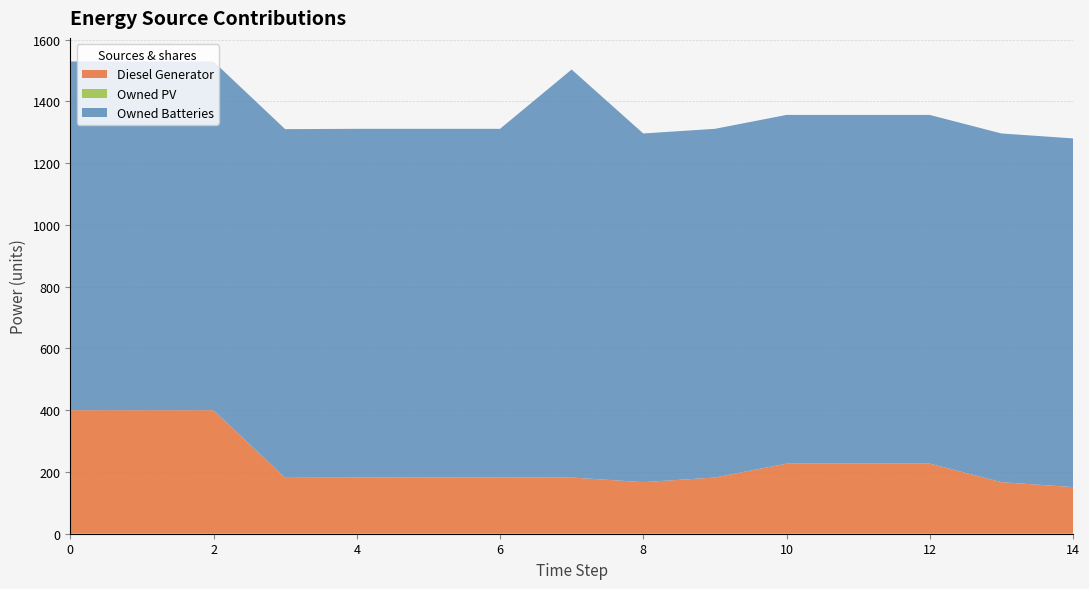

Reading right to left, extract all data points from this chart.

Diesel Generator: 14=151	13=167	12=227	11=227	10=227	9=182	8=167	7=182	6=182	5=182	4=182	3=181	2=400	1=400	0=400
Owned PV: 14=0	13=0	12=0	11=0	10=0	9=0	8=0	7=0	6=0	5=0	4=0	3=0	2=0	1=0	0=0
Owned Batteries: 14=1129	13=1129	12=1129	11=1129	10=1129	9=1129	8=1129	7=1321	6=1129	5=1129	4=1129	3=1129	2=1129	1=1129	0=1129